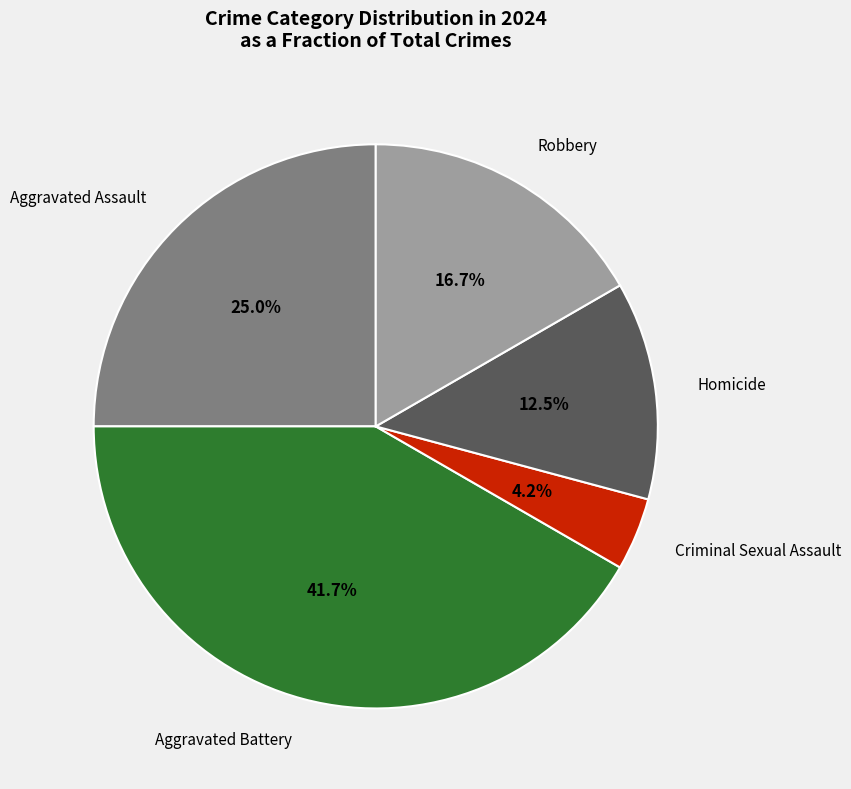

Is there a majority slice in this chart?

No